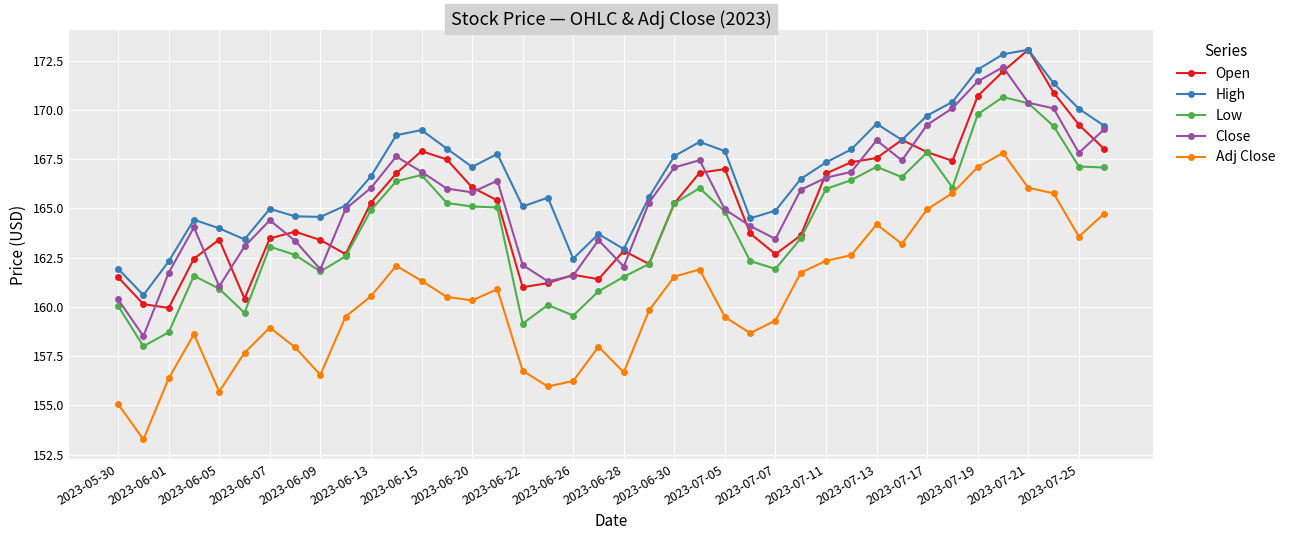

True or false: Close and Adj Close cross at least once.

False